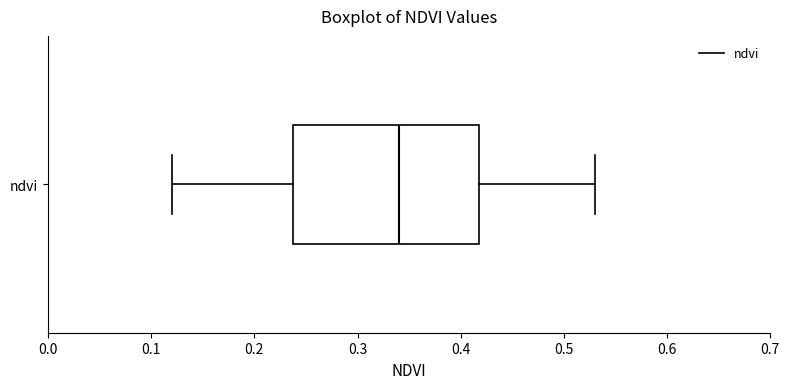

Read this box plot against the x-axis: the position of the median line, the range covered by the box, and the ends of both whiskers. The values are not printed on the chart, so give them approximately, as read against the axis.

median 0.34, box 0.24 to 0.42, whiskers 0.12 to 0.53